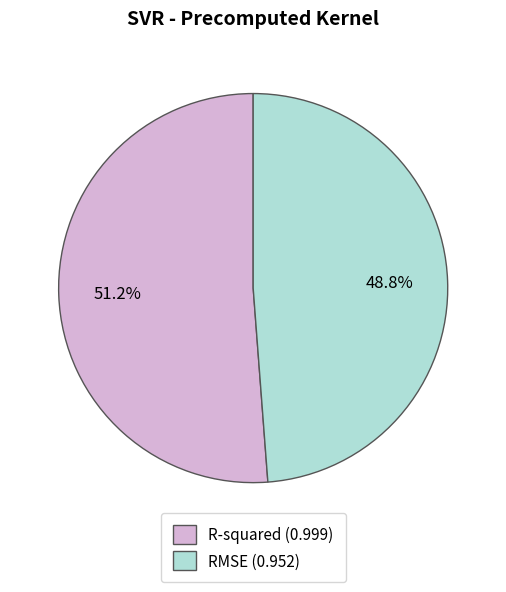

Which category accounts for the majority?

R-squared